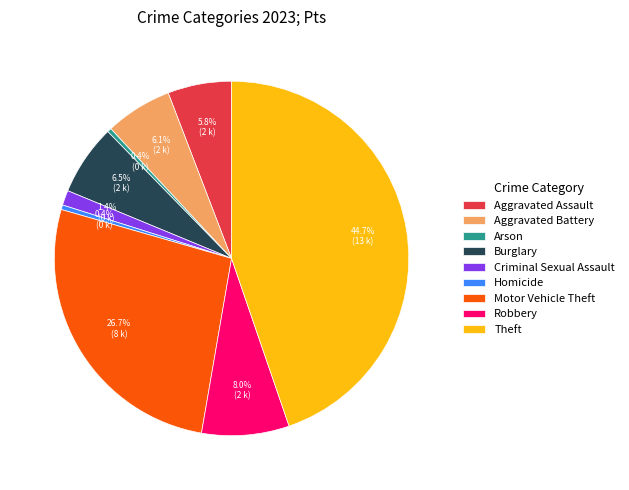

What percentage is NOT represented by Homicide?

99.6%